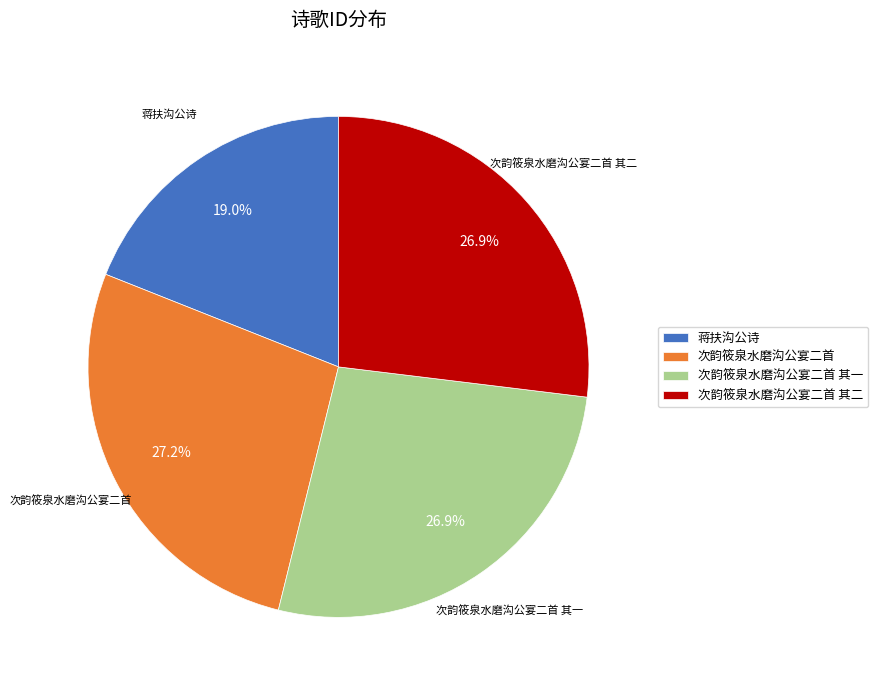

Approximately how many times larger is the value at 次韵筱泉水磨沟公宴二首 其二 compared to 次韵筱泉水磨沟公宴二首?

1.0